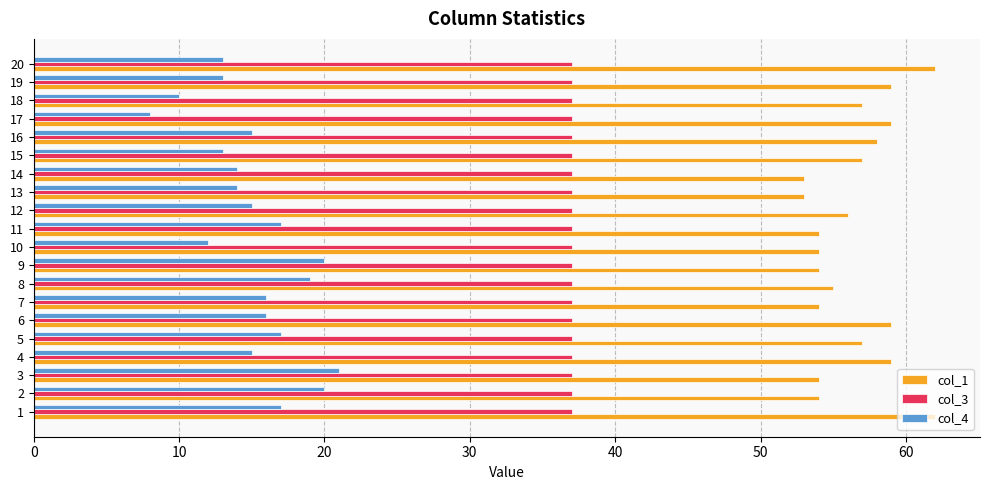

Which series has the largest total across all categories?

col_1